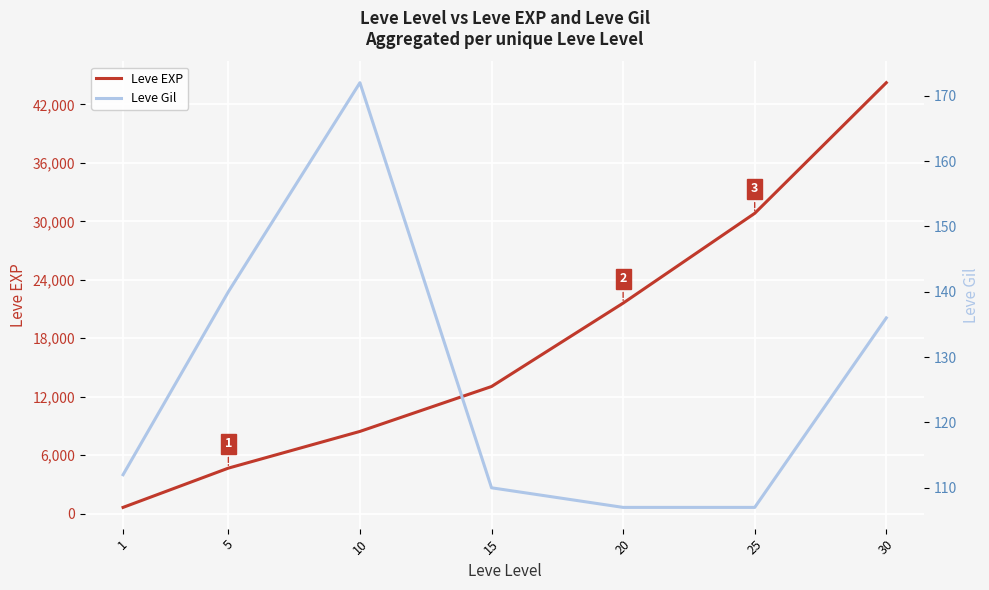

The value of Leve EXP at 15 is 20834. True or false?

False